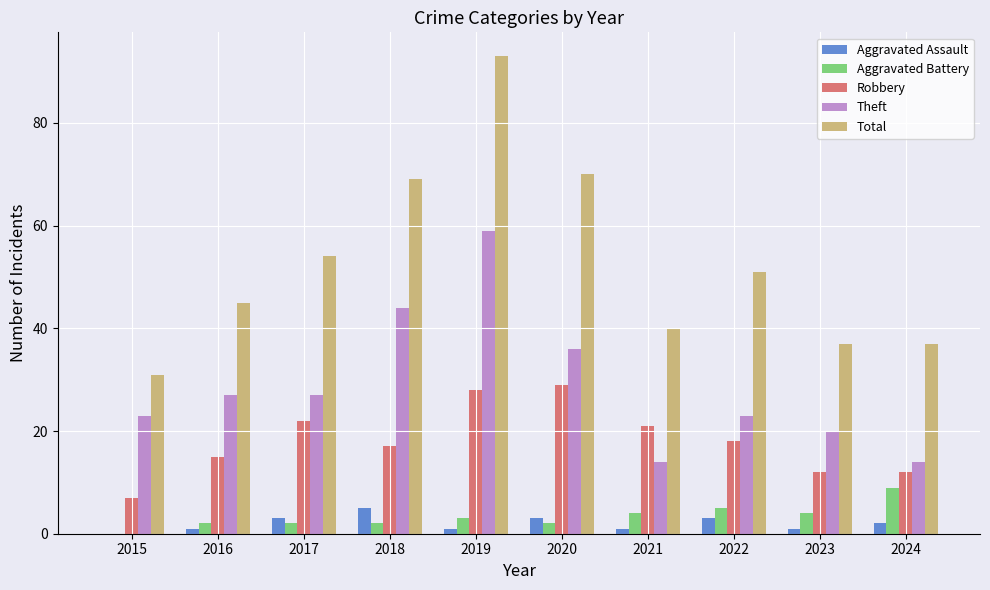

Which series has the largest total across all categories?

Total